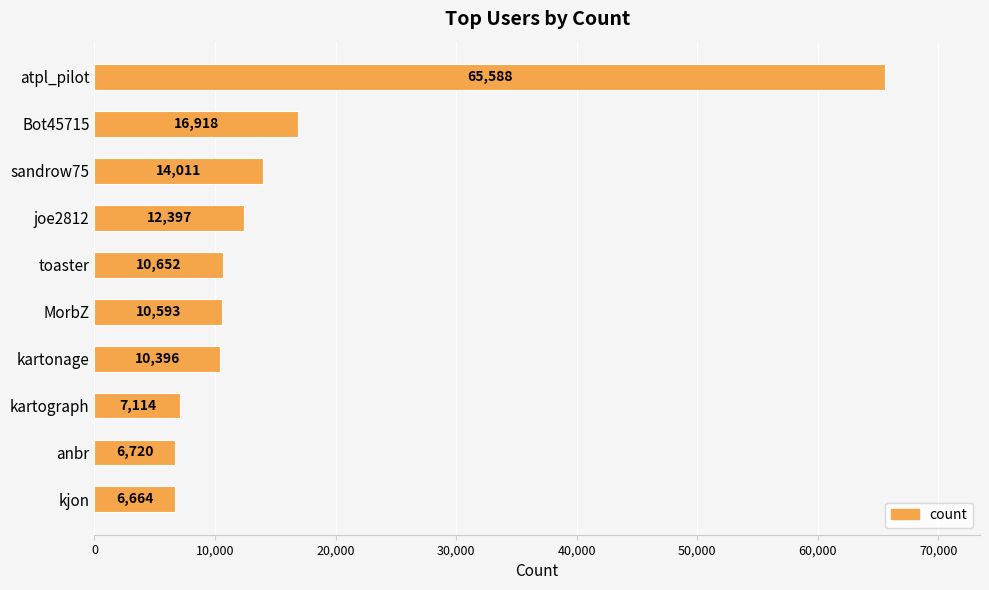

Rank the categories by value from lowest to highest.

kjon, anbr, kartograph, kartonage, MorbZ, toaster, joe2812, sandrow75, Bot45715, atpl_pilot